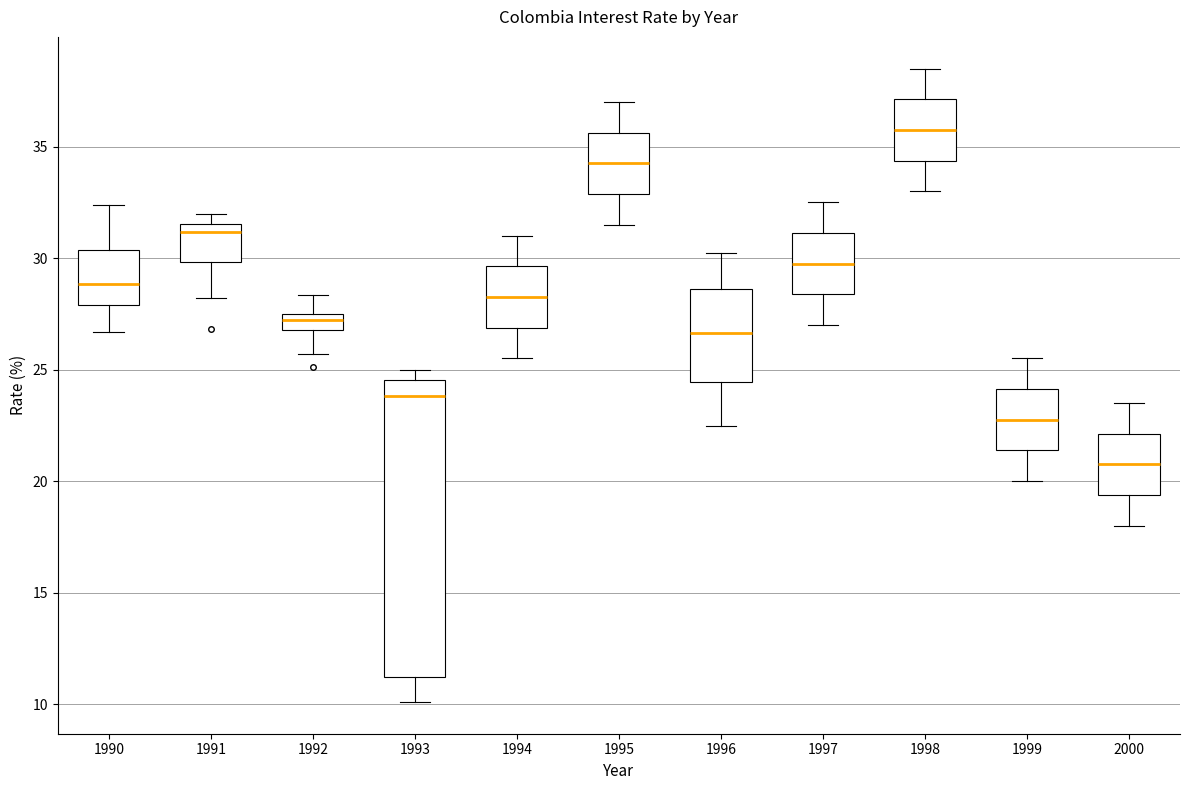

Which box has the highest median line?

1998